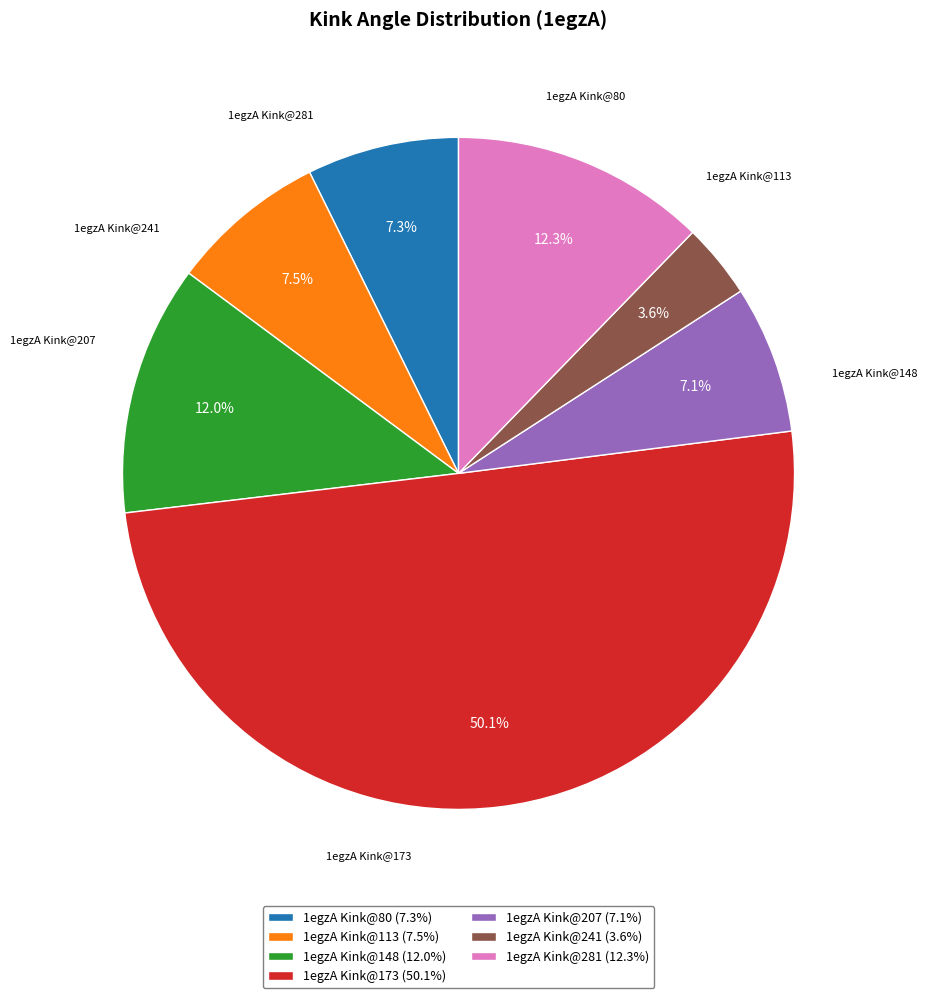

What is the majority slice?

1egzA Kink@173 (50.1%)